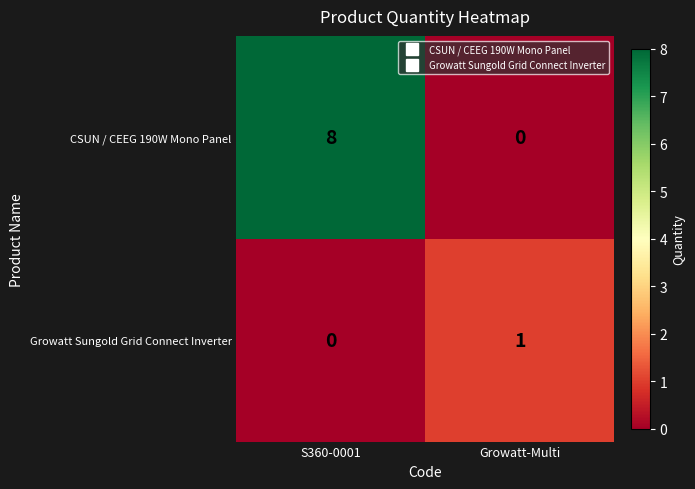

Is it true that CSUN / CEEG 190W Mono Panel equals -4 at Growatt-Multi?

False